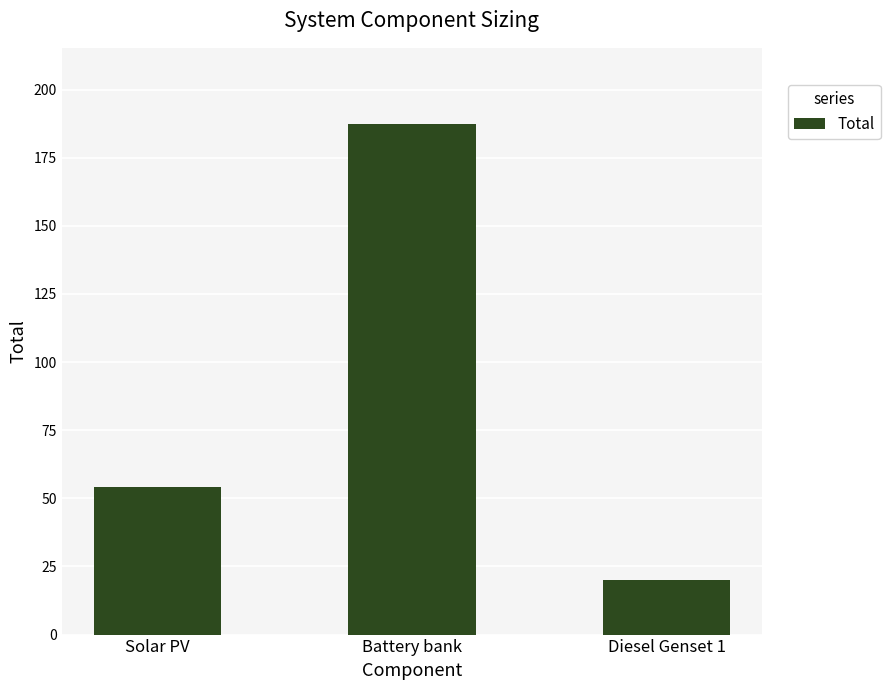

What is the sum of all values?

261.4